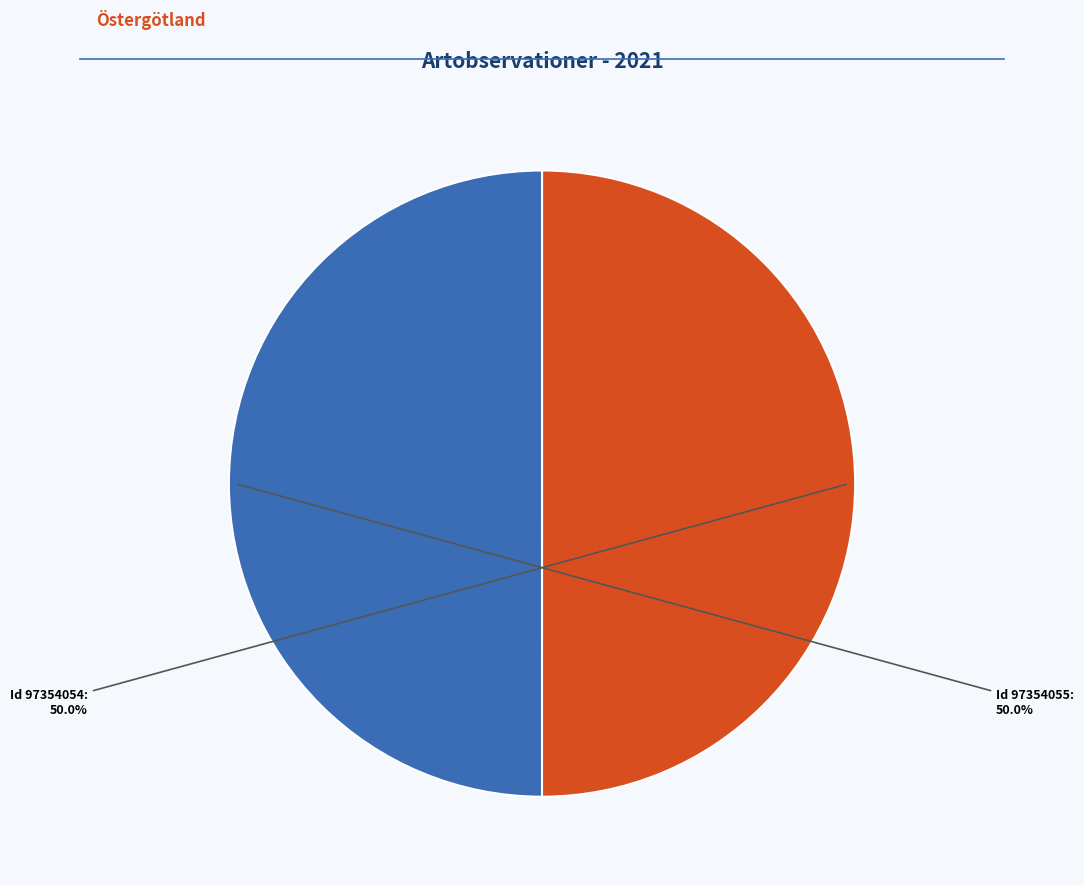

Combined, do Id 97354054 and Id 97354055 account for over 50%?

Yes